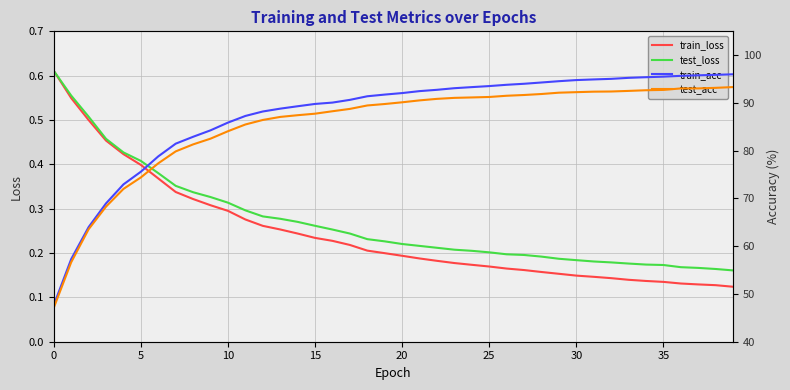

The value of train_loss at 15 is 0.3. True or false?

False